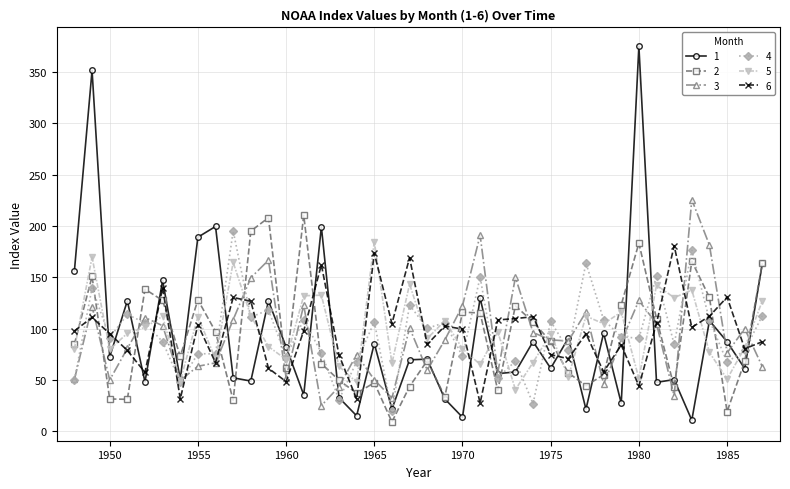

What are all the series names shown in the legend?

1, 2, 3, 4, 5, 6